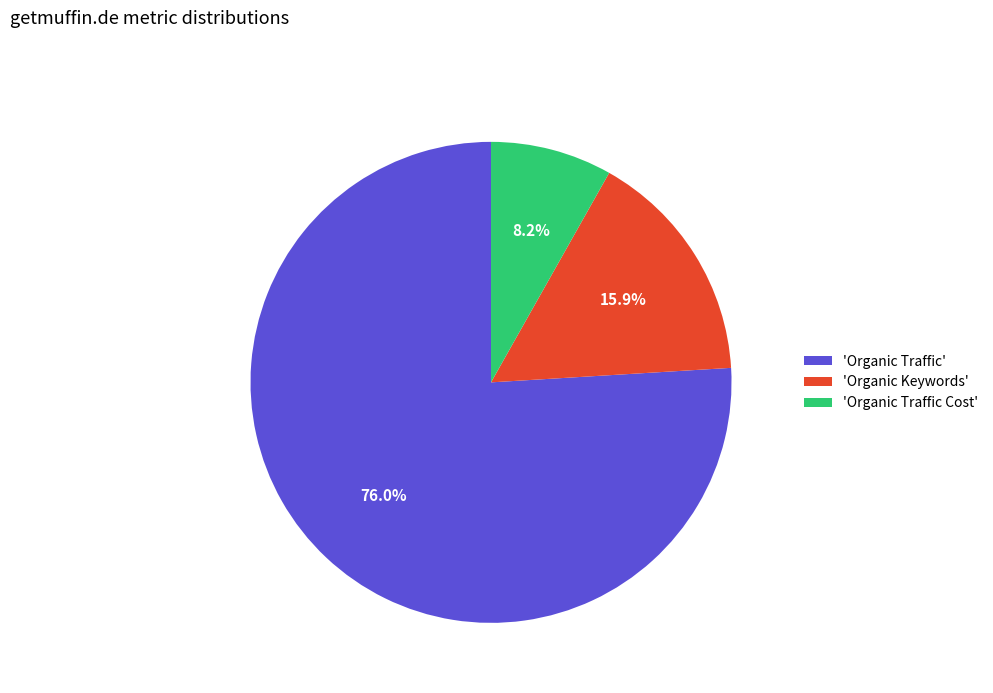

Rank the categories by value from lowest to highest.

'Organic Traffic Cost', 'Organic Keywords', 'Organic Traffic'